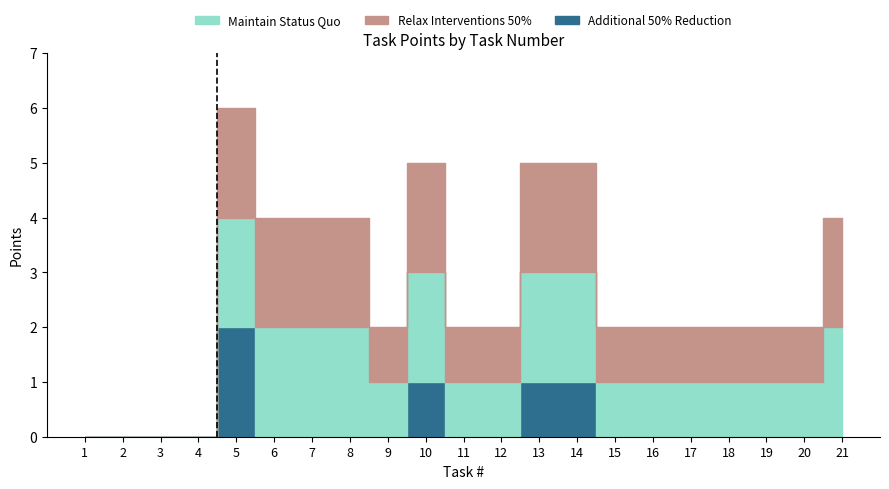

Is this an area chart (filled region under the line)?

No